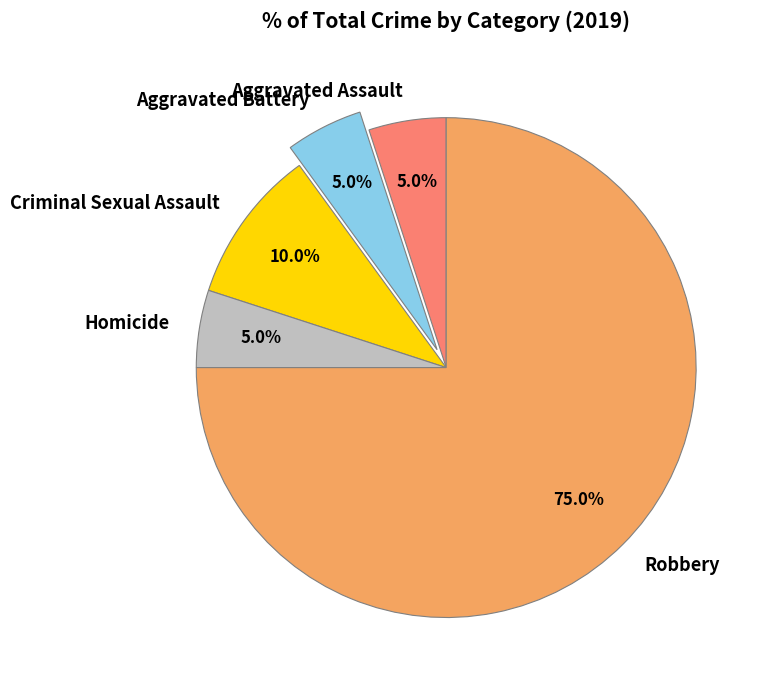

What percentage is NOT represented by Aggravated Assault?

95.0%